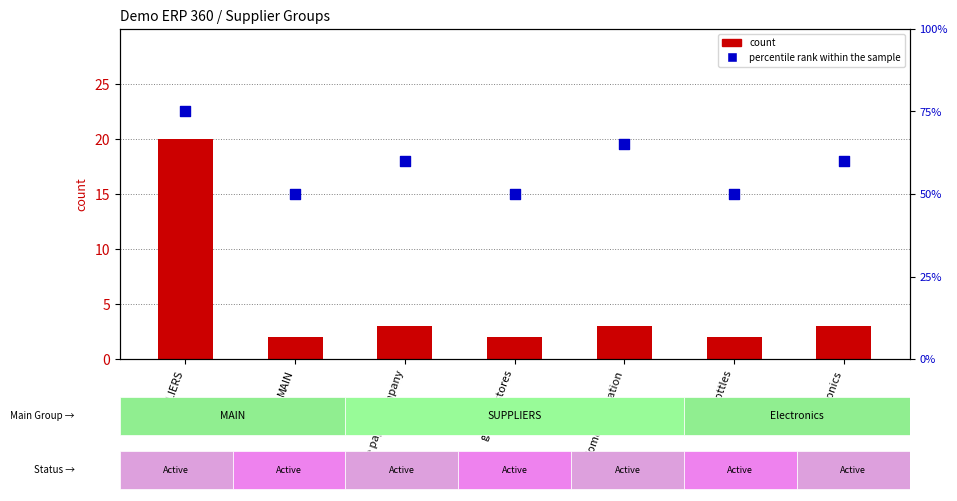

At which category is the sum across all series the highest?

SUPPLIERS